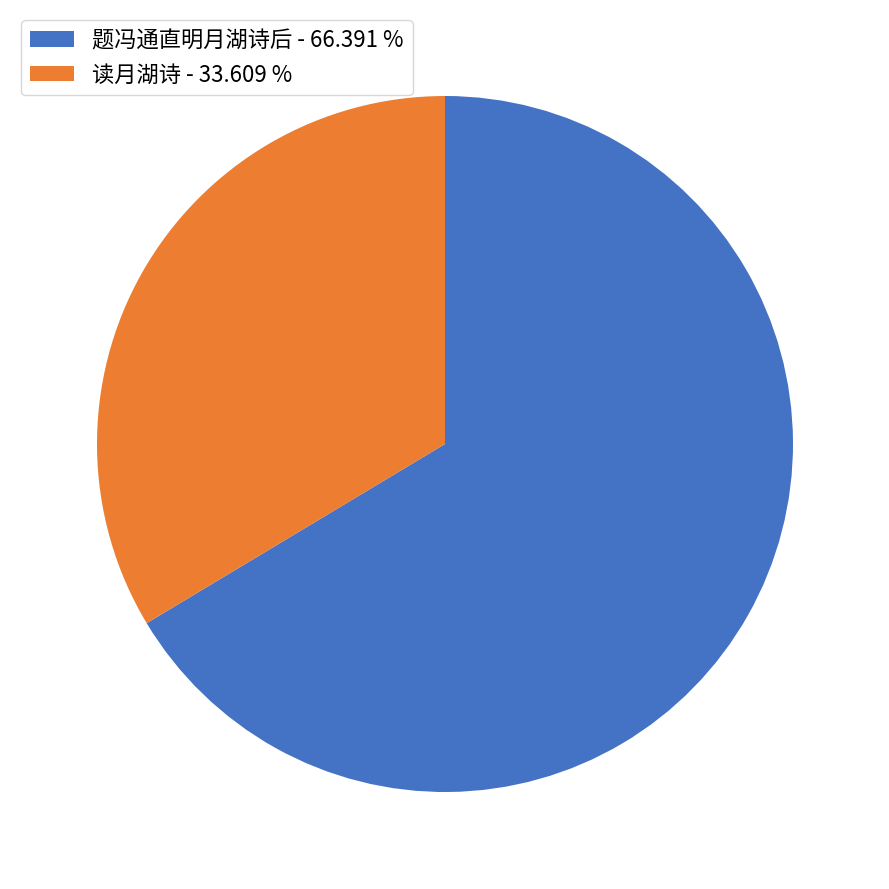

Rank the categories by value from lowest to highest.

读月湖诗 - 33.609 %, 题冯通直明月湖诗后 - 66.391 %